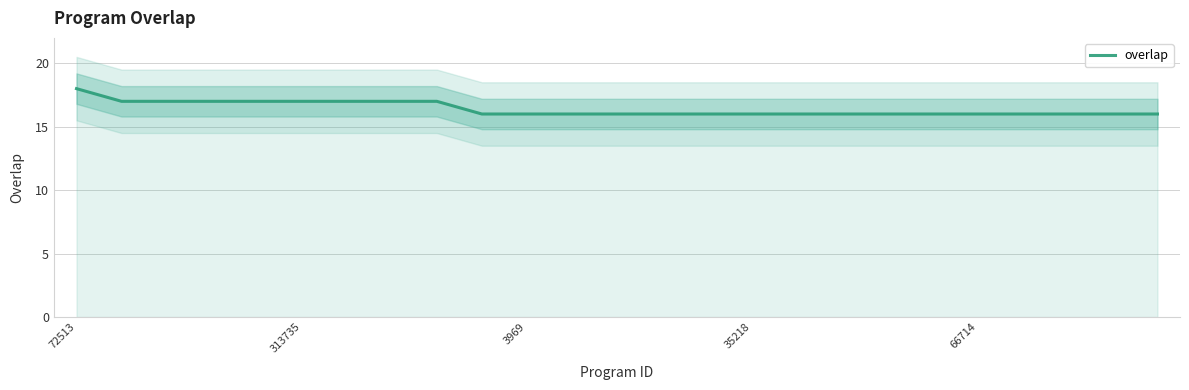

What is the greatest value displayed?

18